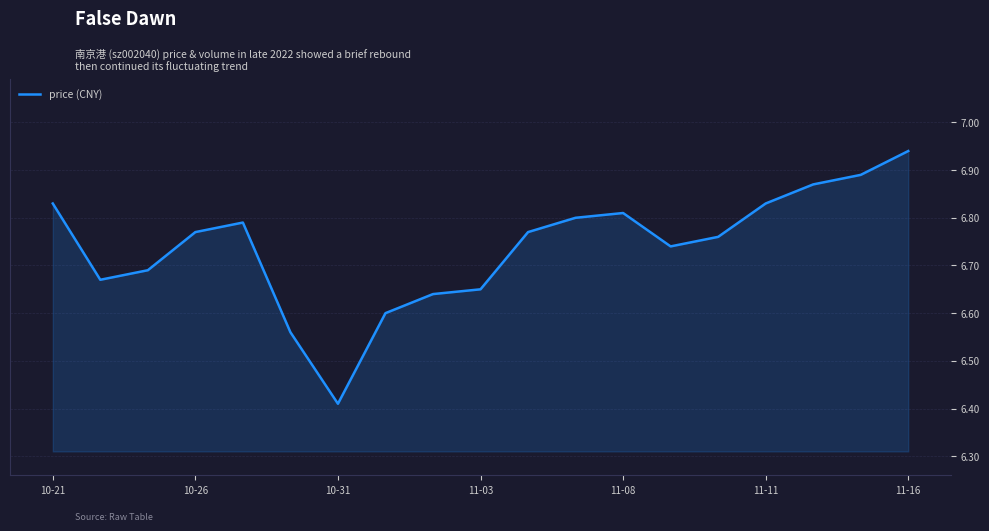

What is the difference between the maximum and minimum values?

0.5